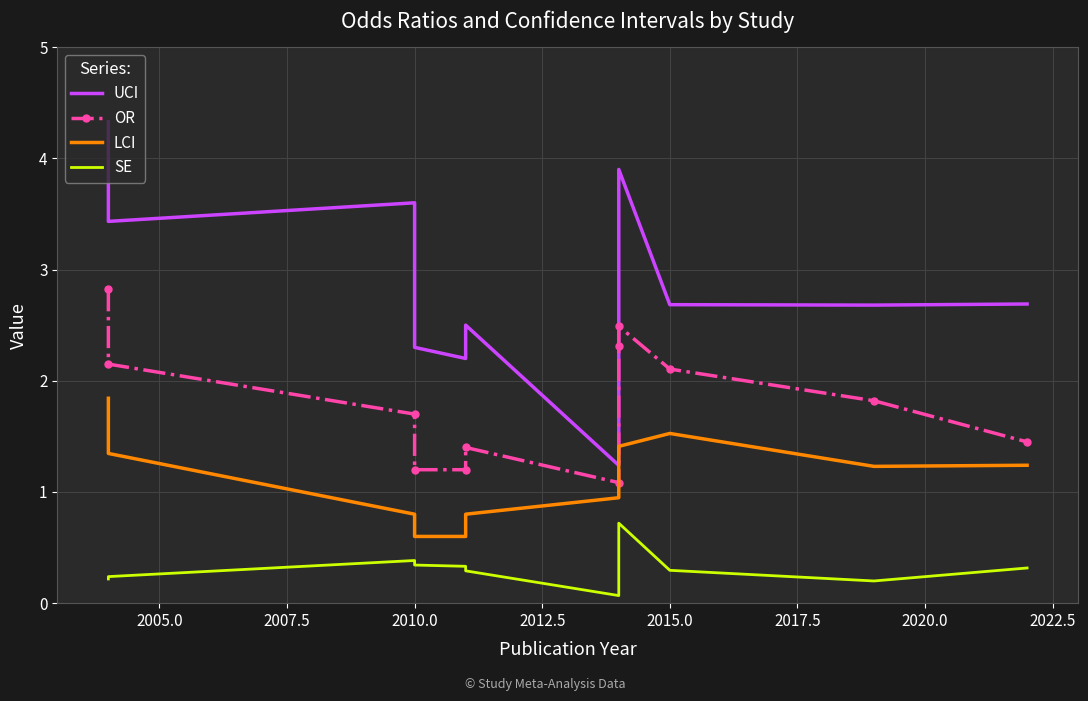

How many lines are shown in the chart?

4